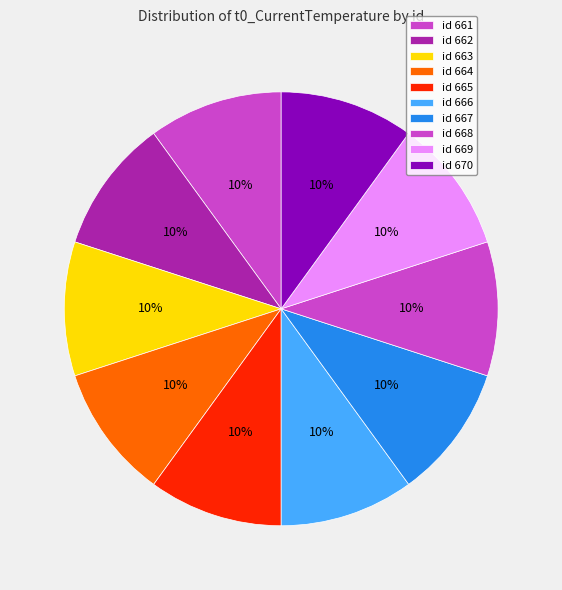

Rank the categories by value from lowest to highest.

663, 665, 666, 668, 669, 662, 664, 667, 670, 661